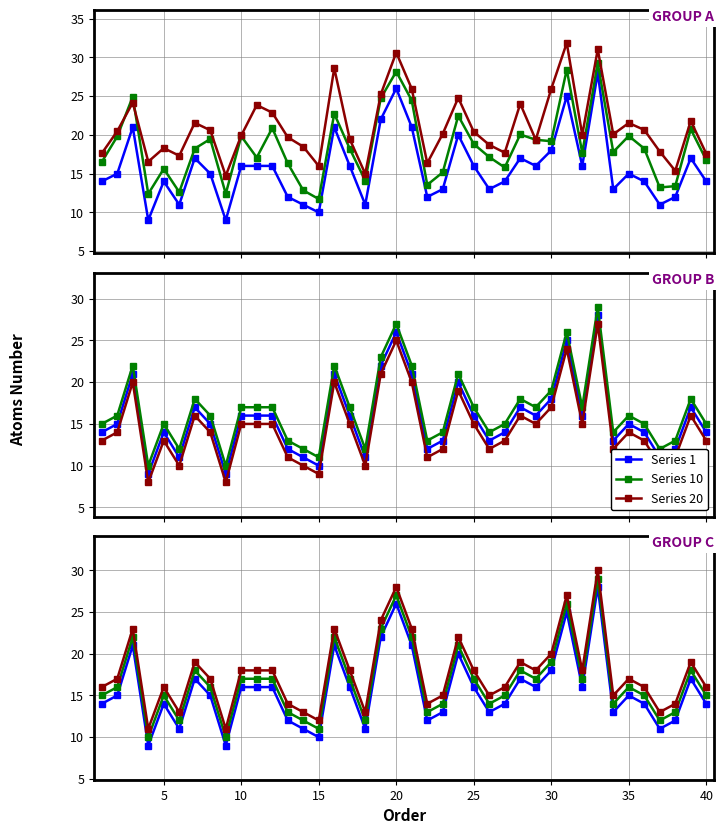

How many lines are shown in the chart?

3